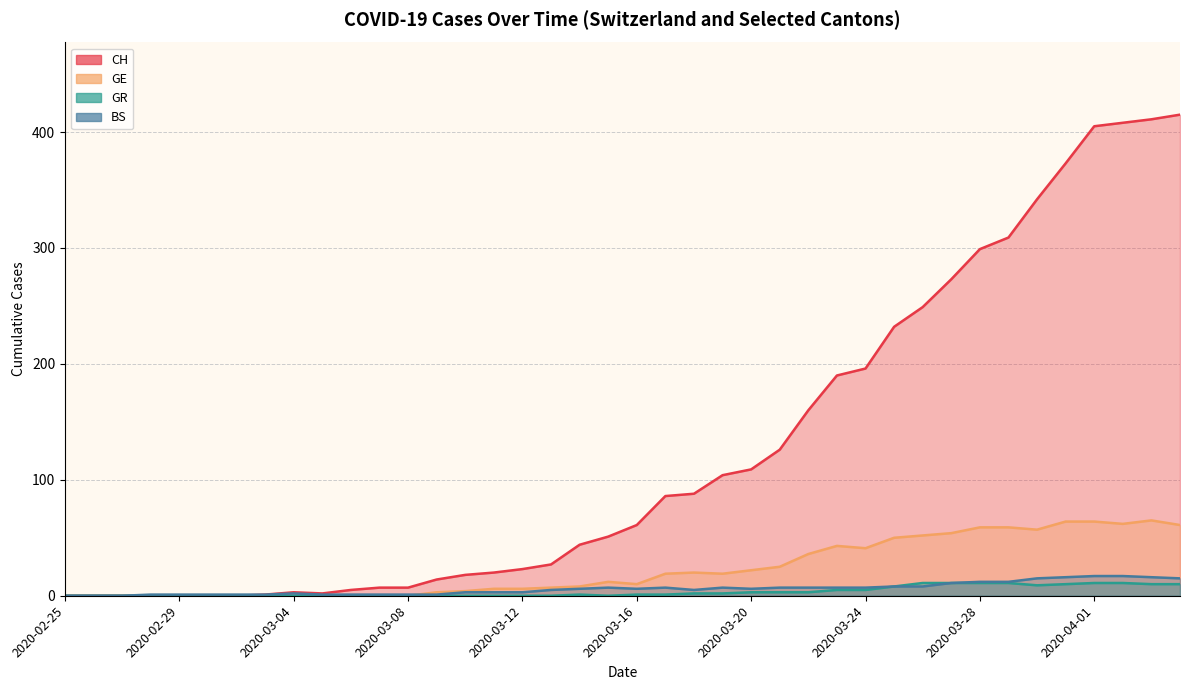

Which series has the largest range (max minus min)?

CH